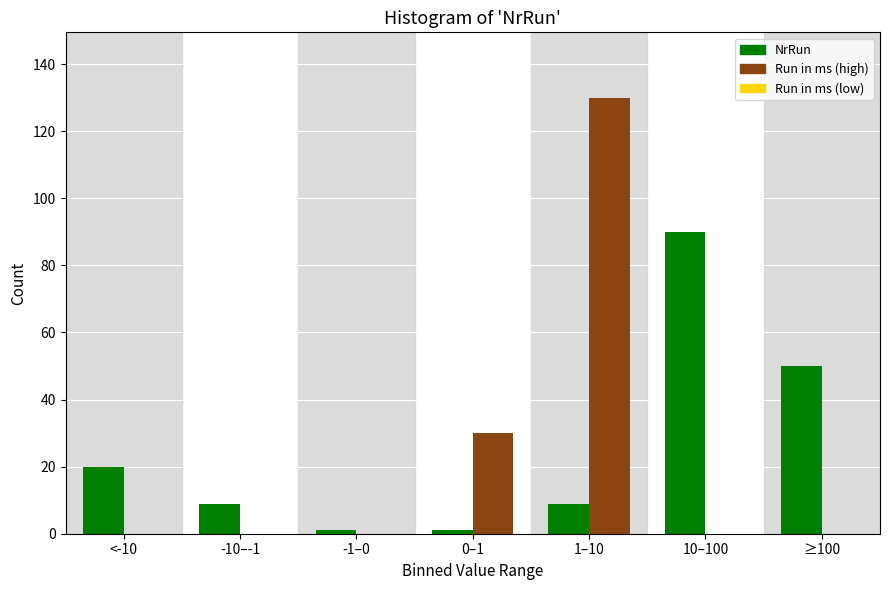

Reading left to right, transcribe all the data shown in this chart.

NrRun: <-10=20	-10–-1=9	-1–0=1	0–1=1	1–10=9	10–100=90	≥100=50
Run in ms: <-10=0	-10–-1=0	-1–0=0	0–1=30	1–10=130	10–100=0	≥100=0